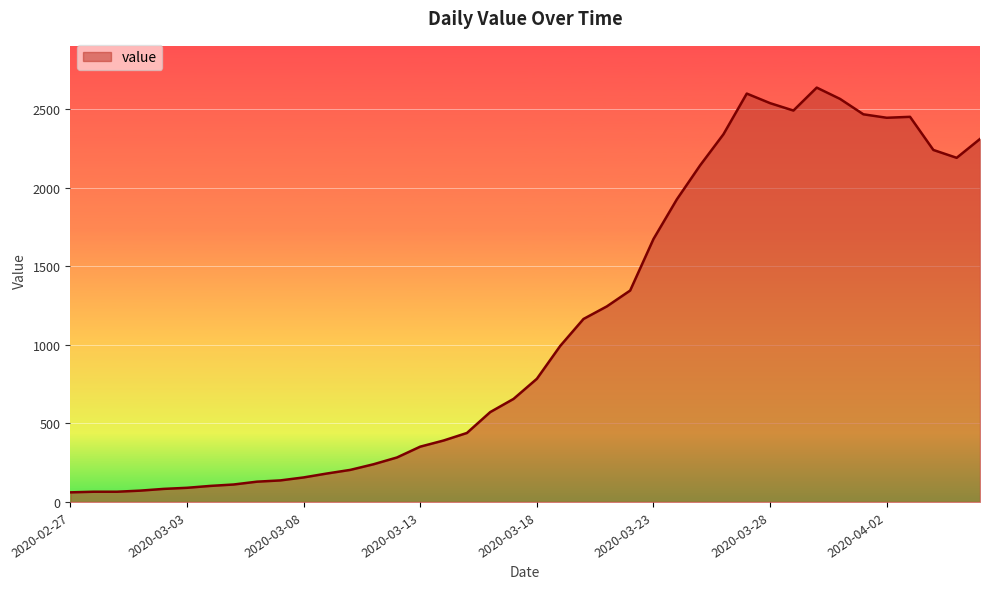

What is the smallest value displayed?

61